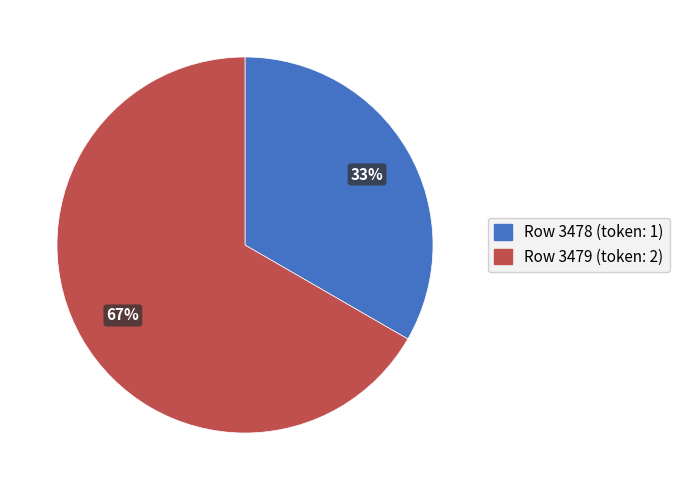

Is it true that Row 3479 (token: 2) is 67% of the pie?

True